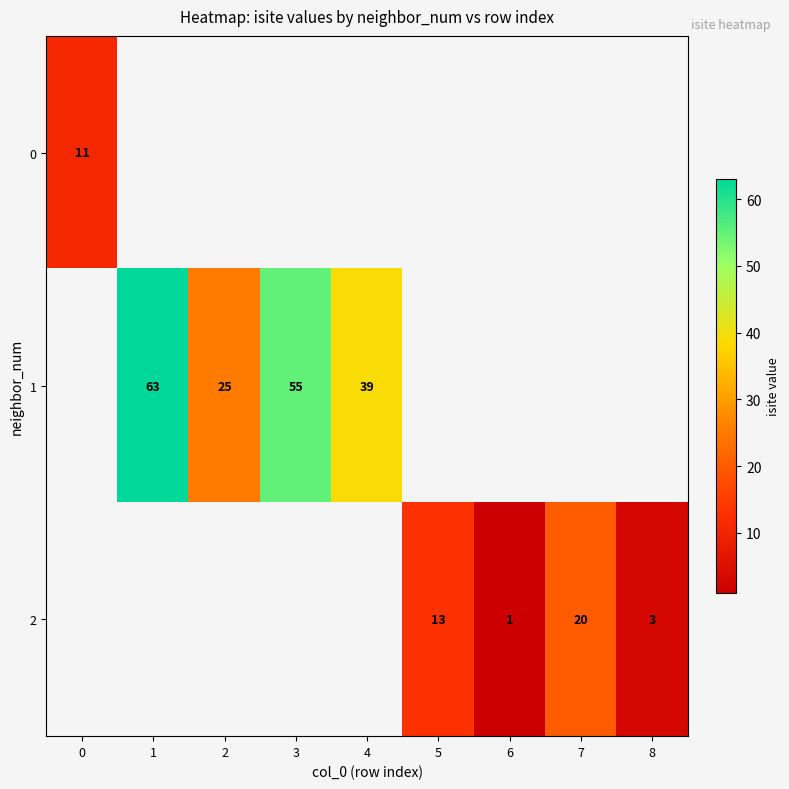

How many series are shown in this chart?

3